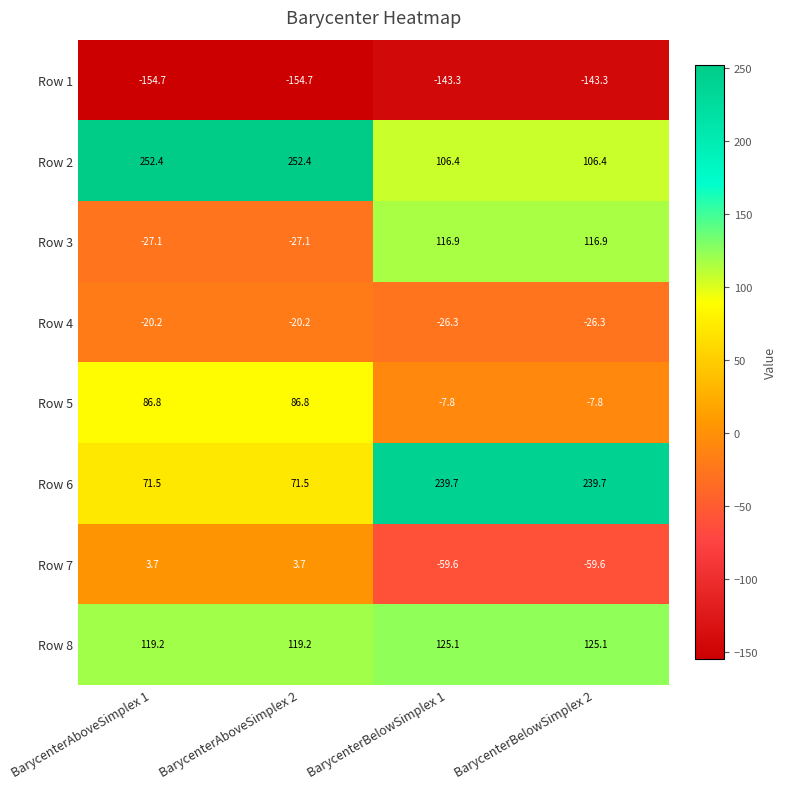

List the series in order of their peak value, lowest first.

Row 1, Row 4, Row 7, Row 5, Row 3, Row 8, Row 6, Row 2